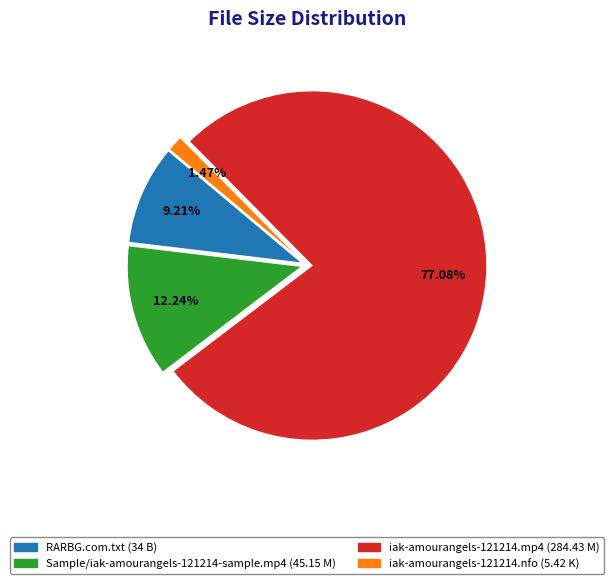

What is the smallest slice in the pie chart?

iak-amourangels-121214.nfo